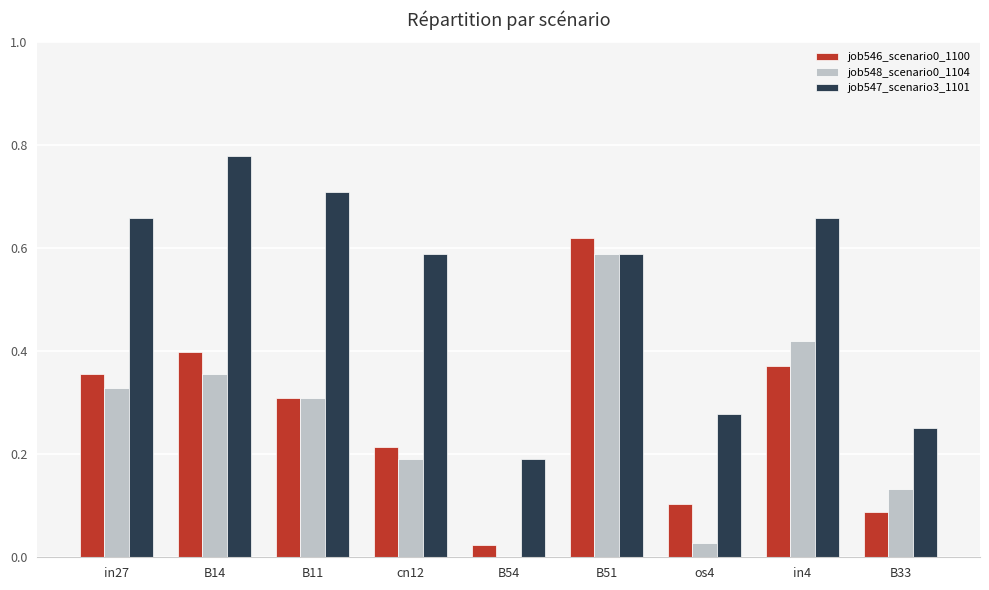

What is the sum of all job546_scenario0_1100 values?

2.5